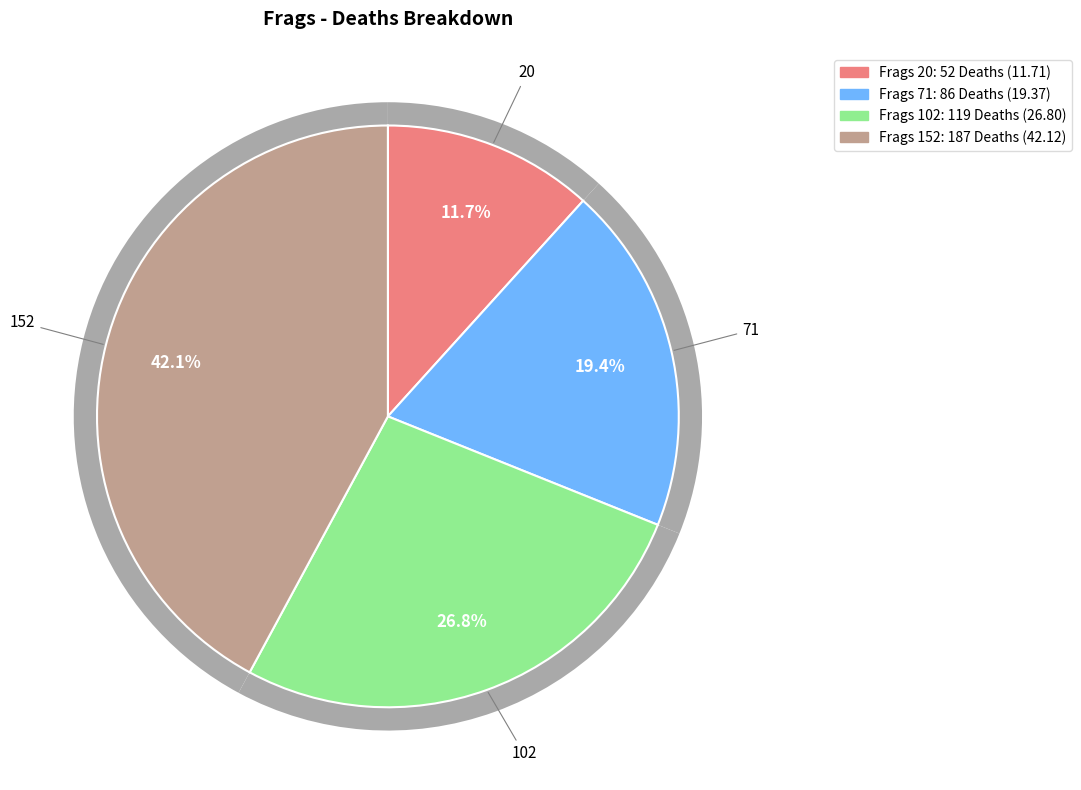

To the nearest percent, what is the combined percentage of 71 and 152?

61%